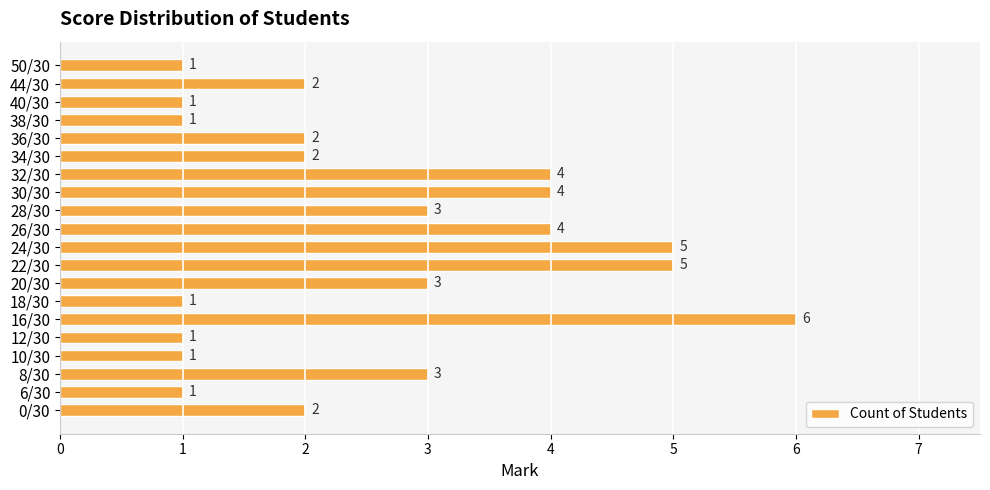

How many values are between 1 and 4?

17